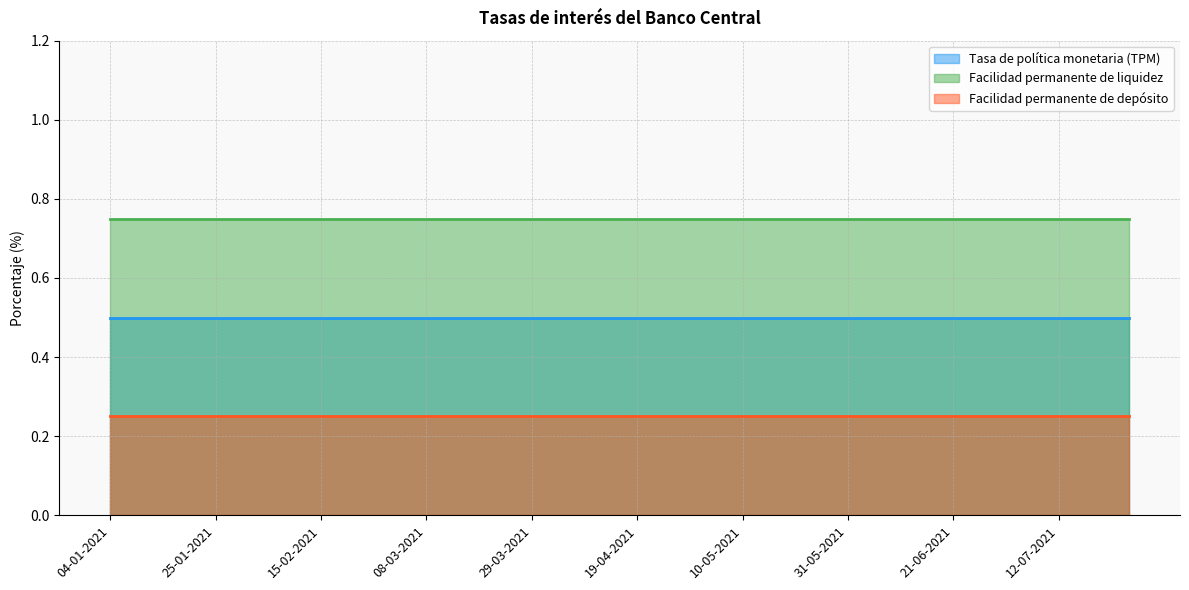

Which series has the largest total across all categories?

Facilidad permanente de liquidez